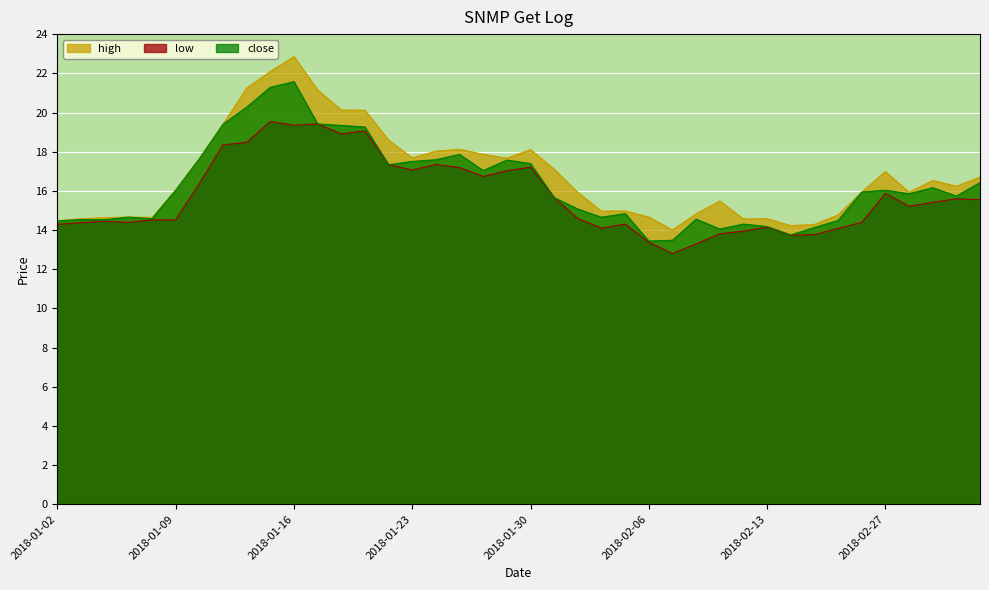

What is the sum of all high values?

672.6